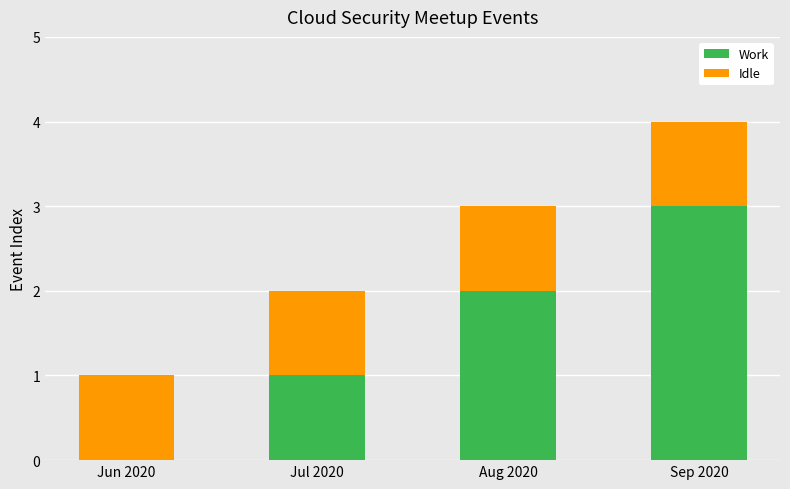

At which category is the sum across all series the highest?

Sep 2020